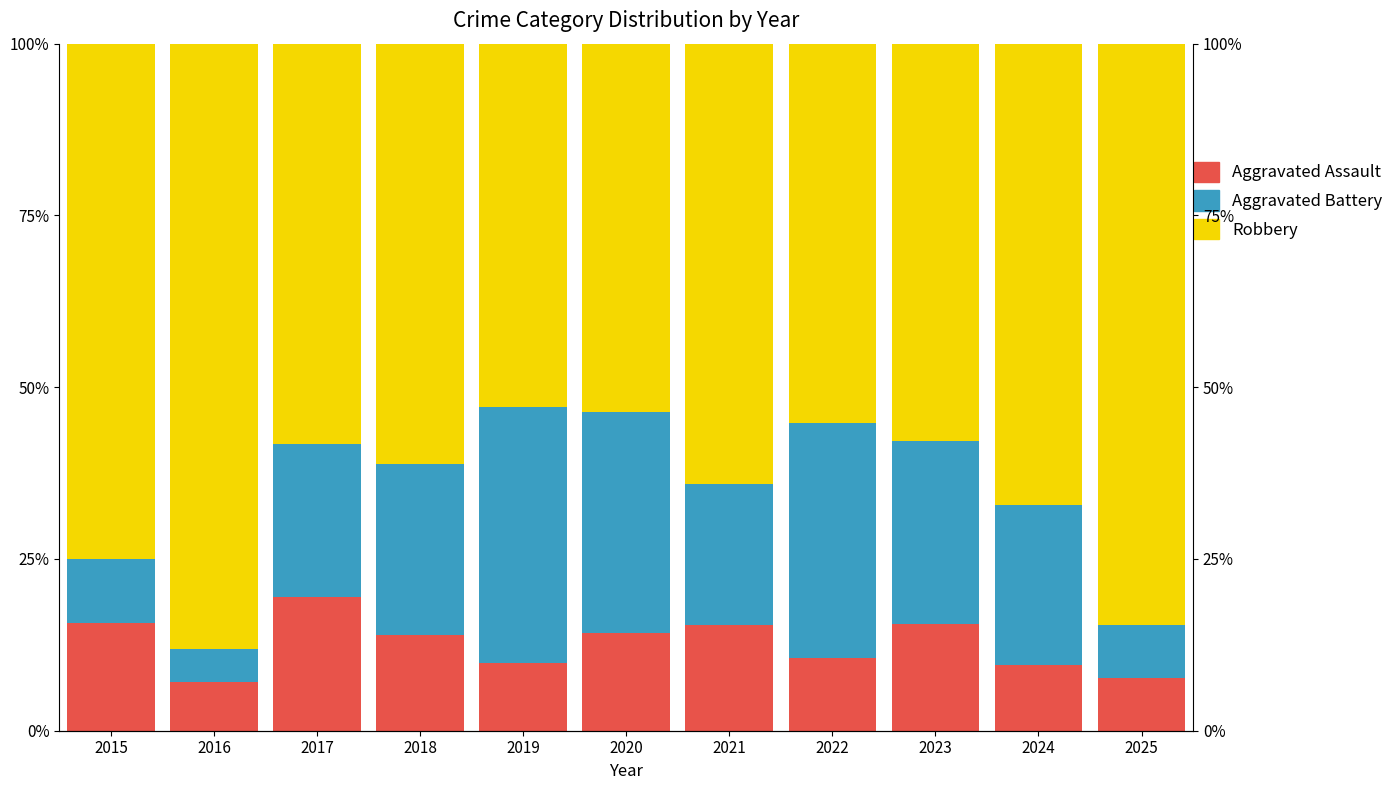

The Robbery series shows 88.1 at 2016. True or false?

True